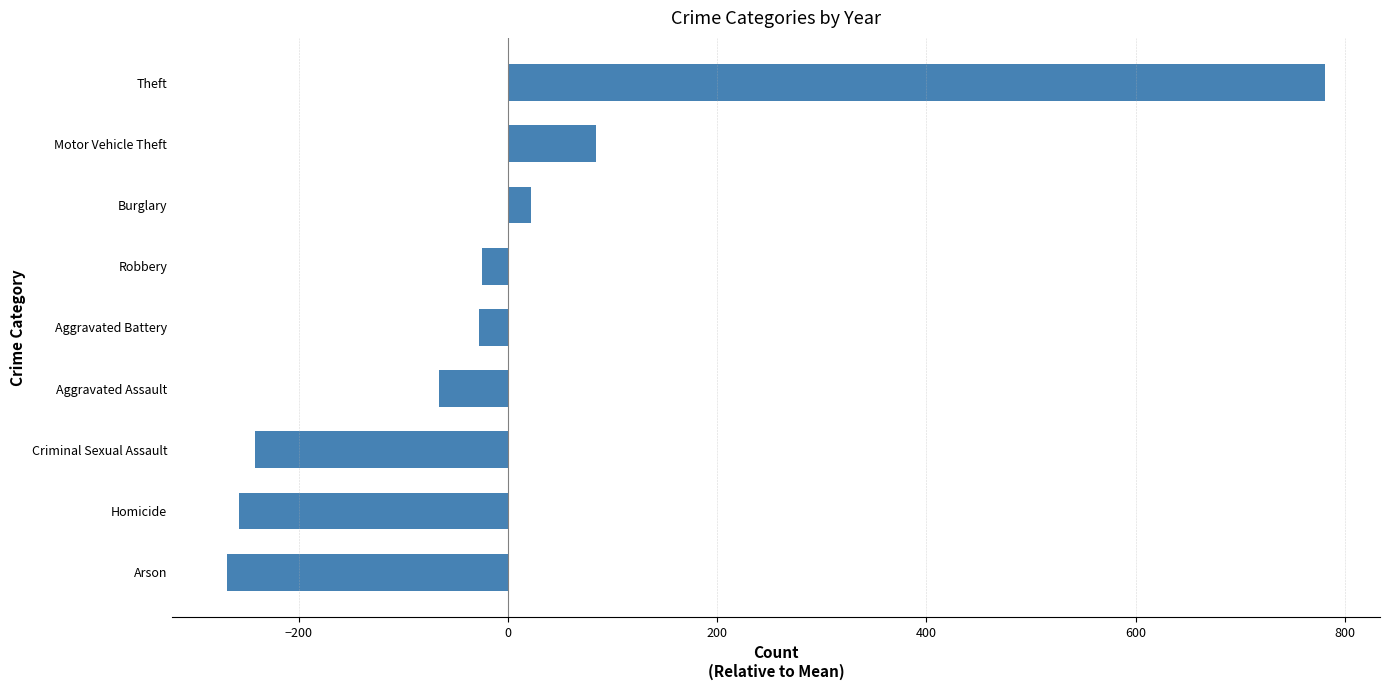

Read the value at Aggravated Battery.

-28.0